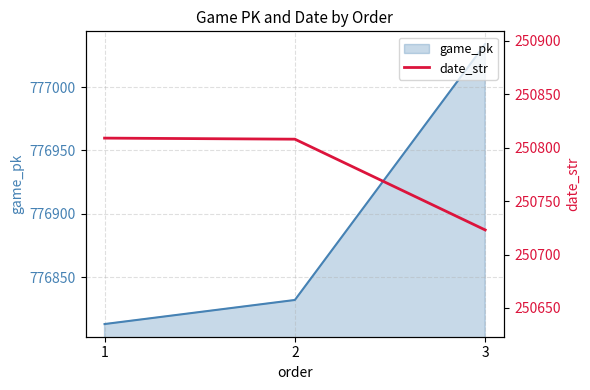

List the series in order of their peak value, highest first.

game_pk, date_str